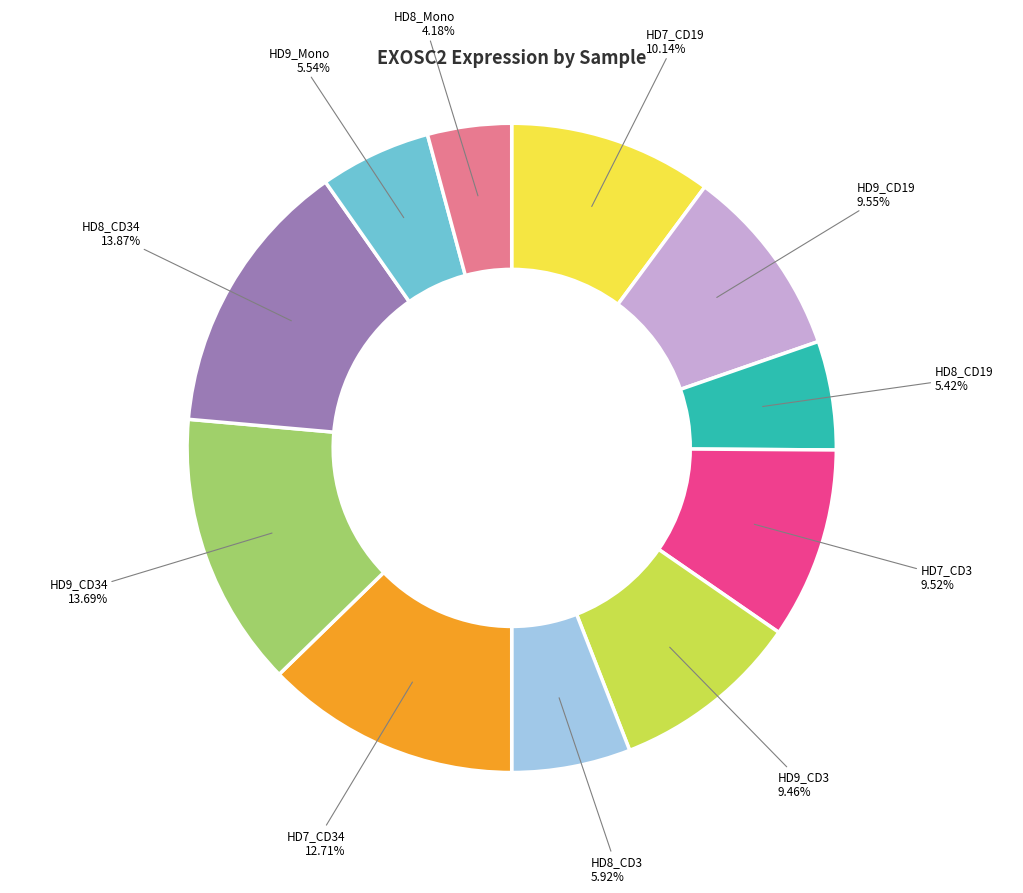

How much of the chart is everything except HD8_CD19?

94.6%